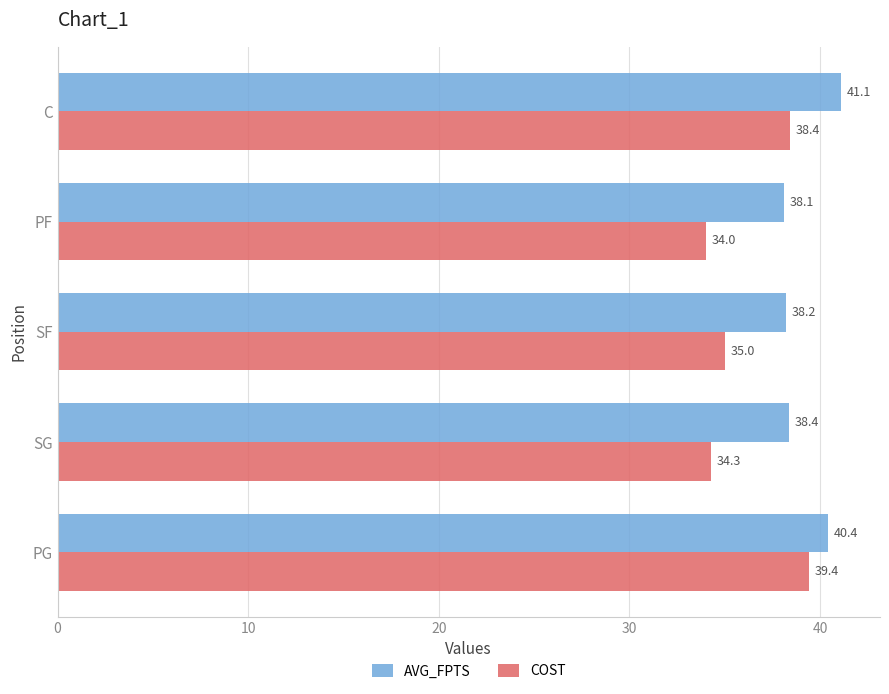

What are all the series names shown in the legend?

AVG_FPTS, COST